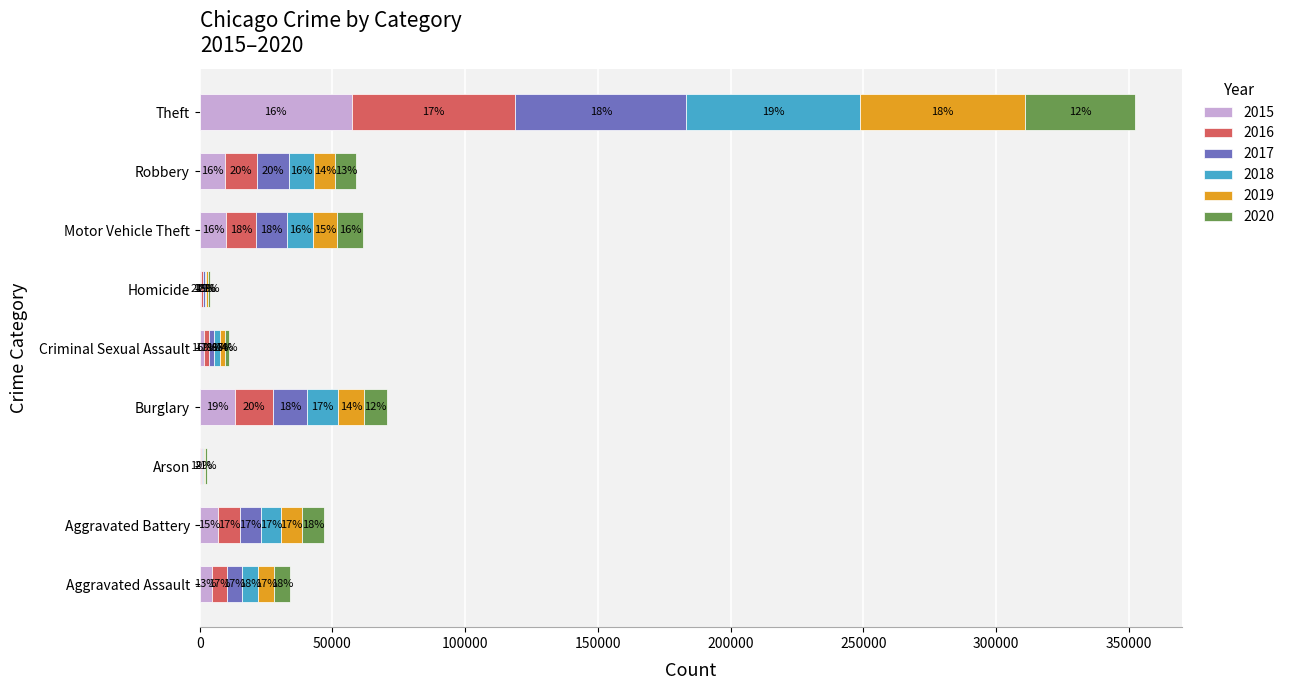

List the labels in order of 2020 value, largest first.

Theft, Motor Vehicle Theft, Burglary, Aggravated Battery, Robbery, Aggravated Assault, Criminal Sexual Assault, Homicide, Arson